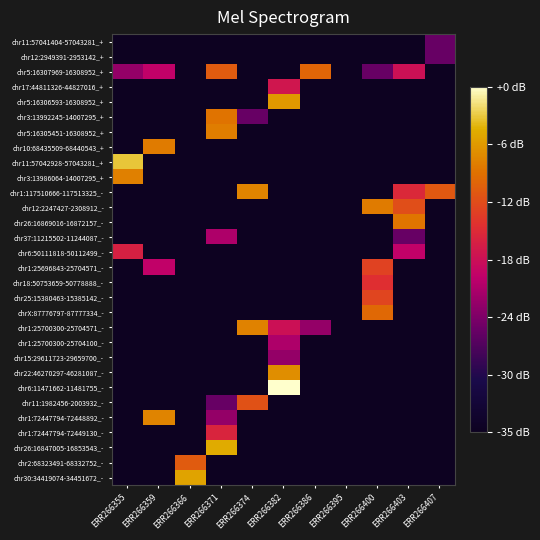

What is the smallest value displayed?

-10.0